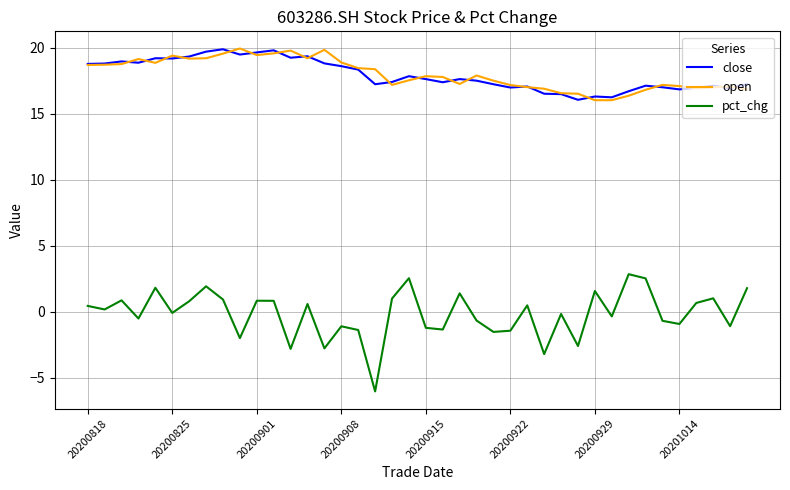

What is the minimum value for pct_chg?

-6.1